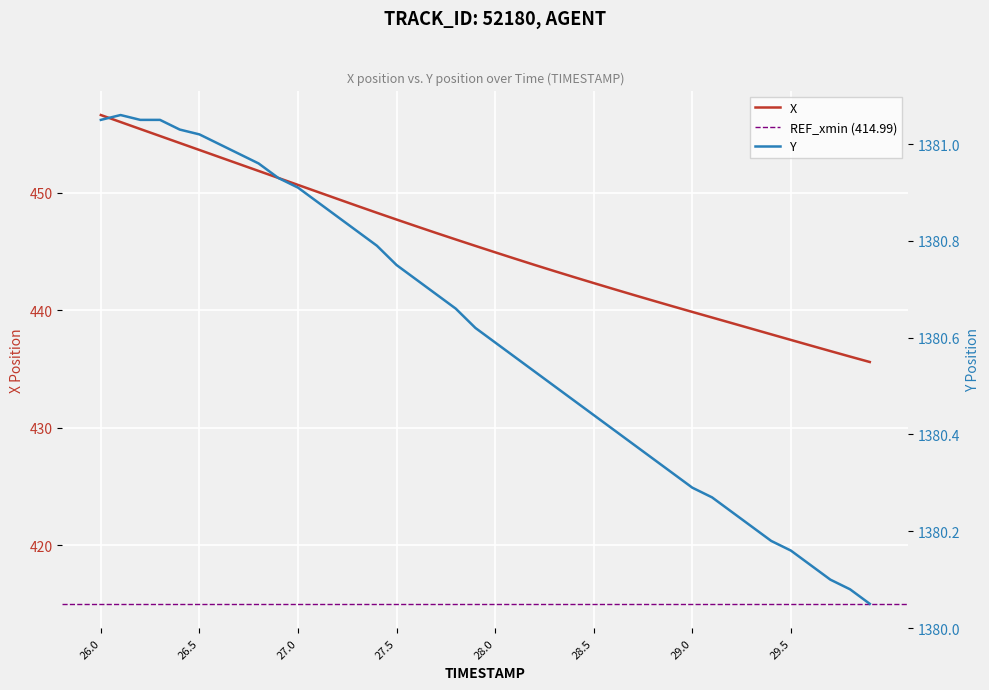

True or false: X and Y cross at least once.

False